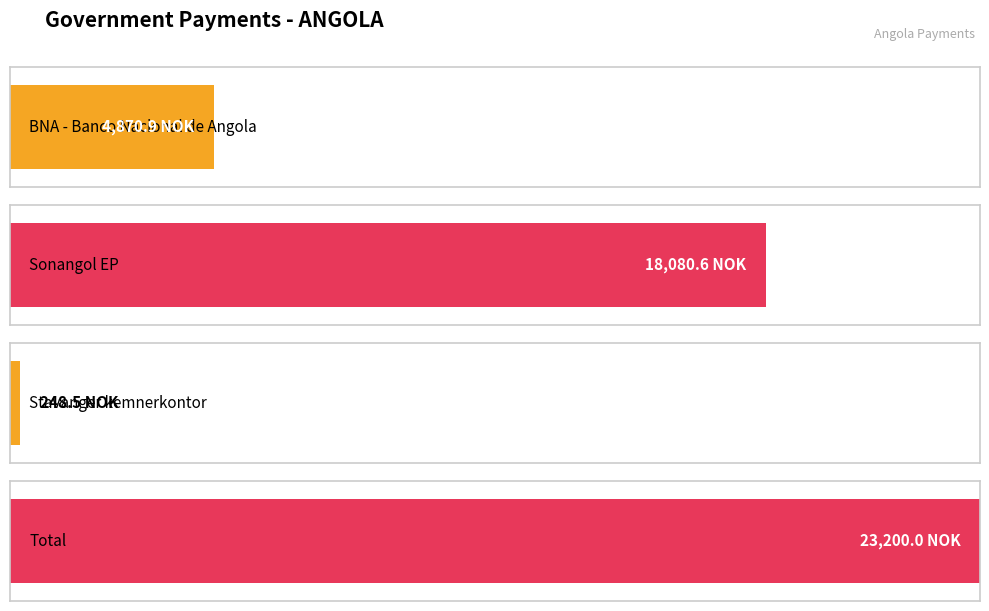

How many bars are there in total?

4